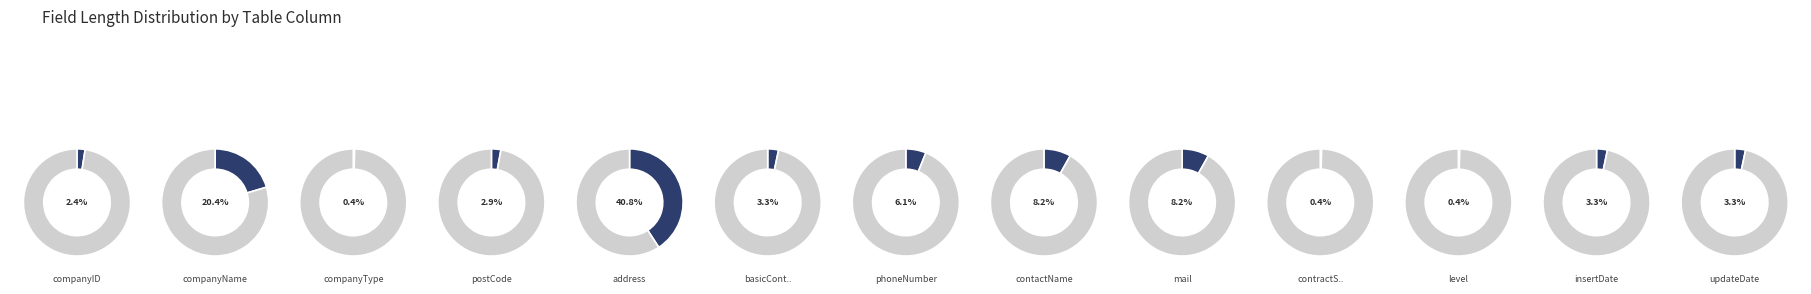

Which has a higher value, insertDate or level?

insertDate